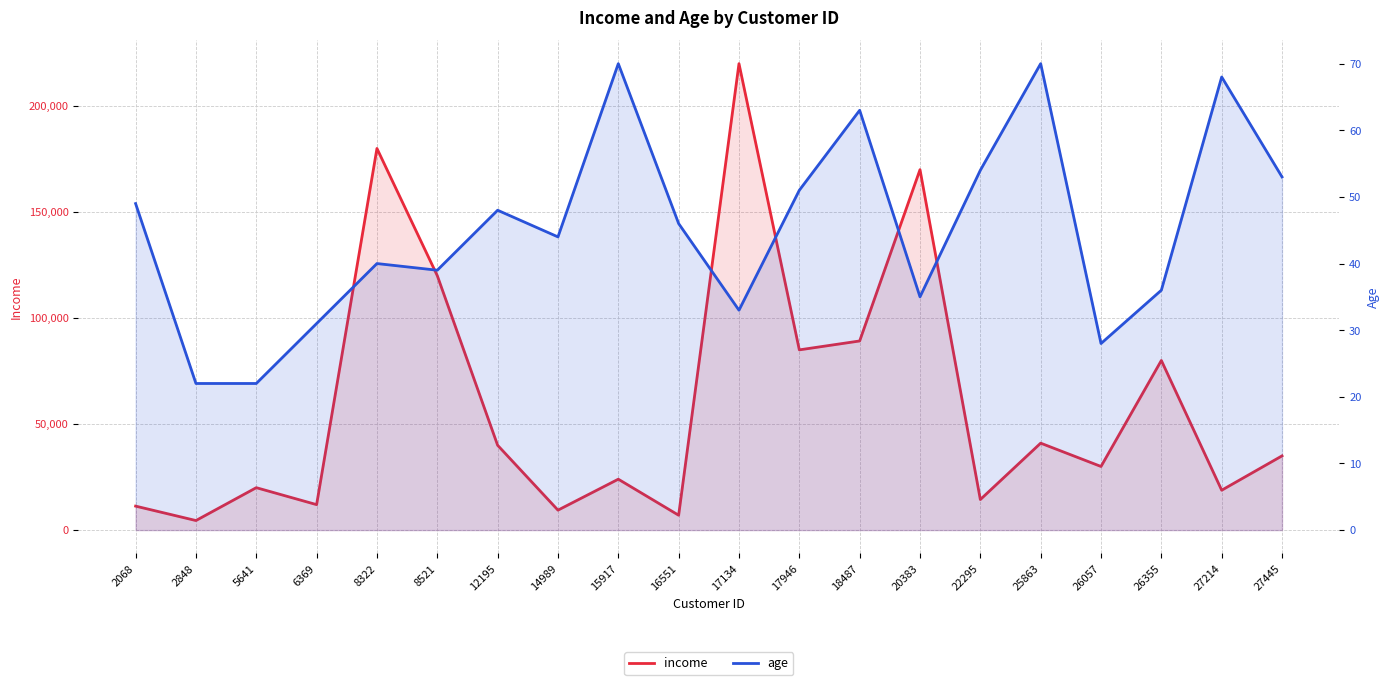

What is the minimum value shown in the chart?

22